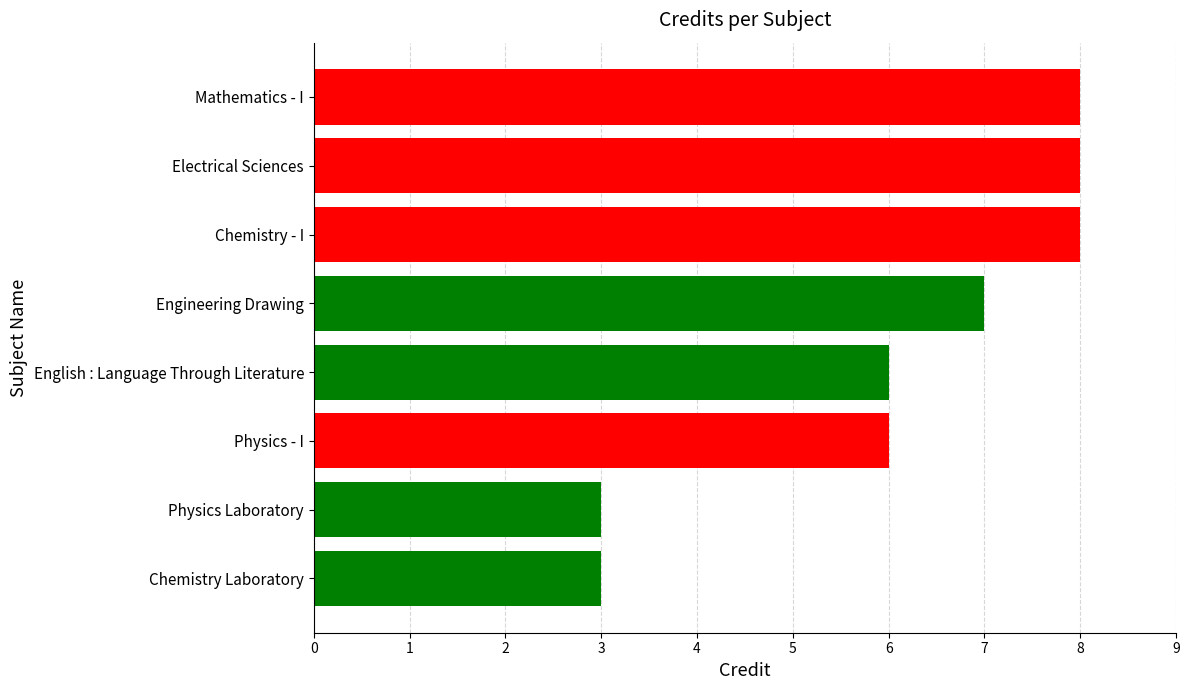

Are the bars horizontal?

Yes